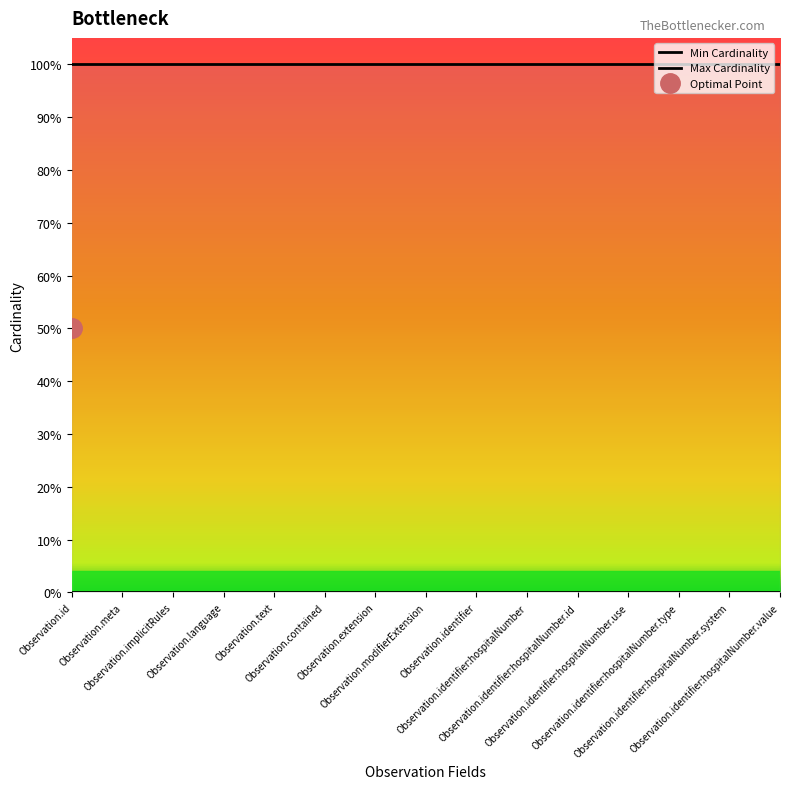

What position from the left is Observation.identifier:hospitalNumber?

10